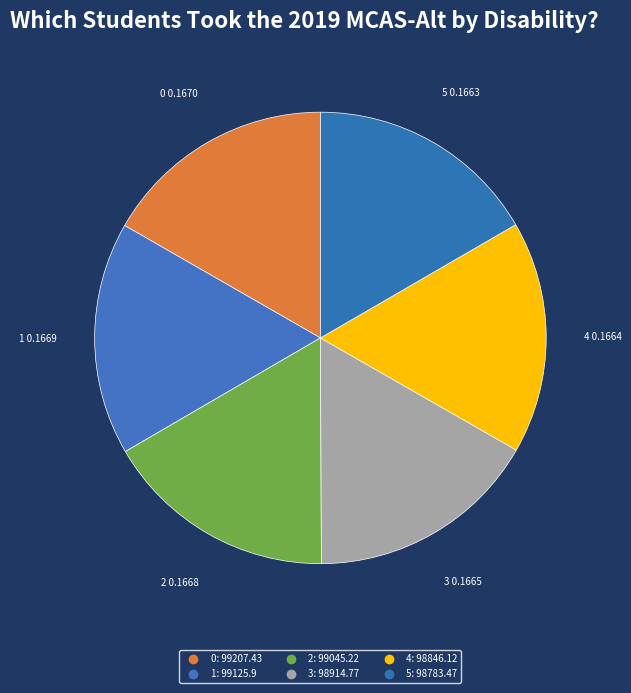

Rank the categories by value from lowest to highest.

5, 4, 3, 2, 1, 0